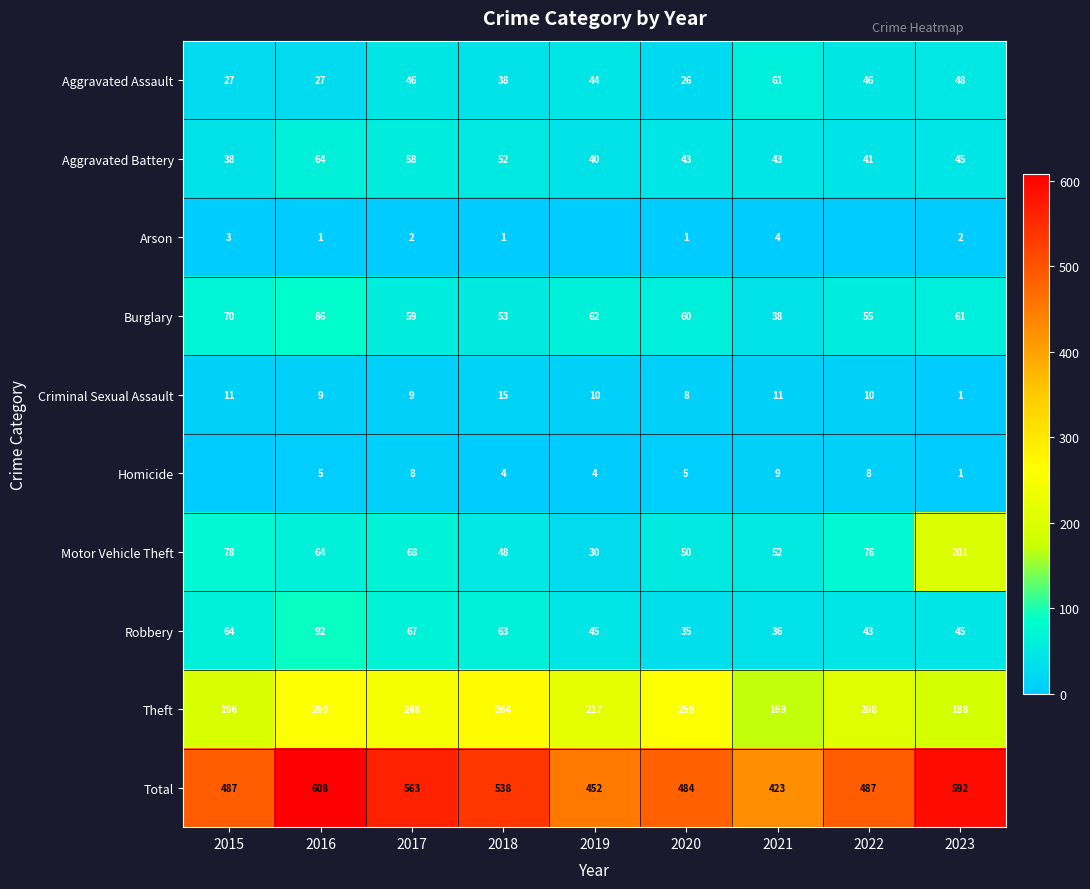

The Arson series shows 1 at 2018. True or false?

True